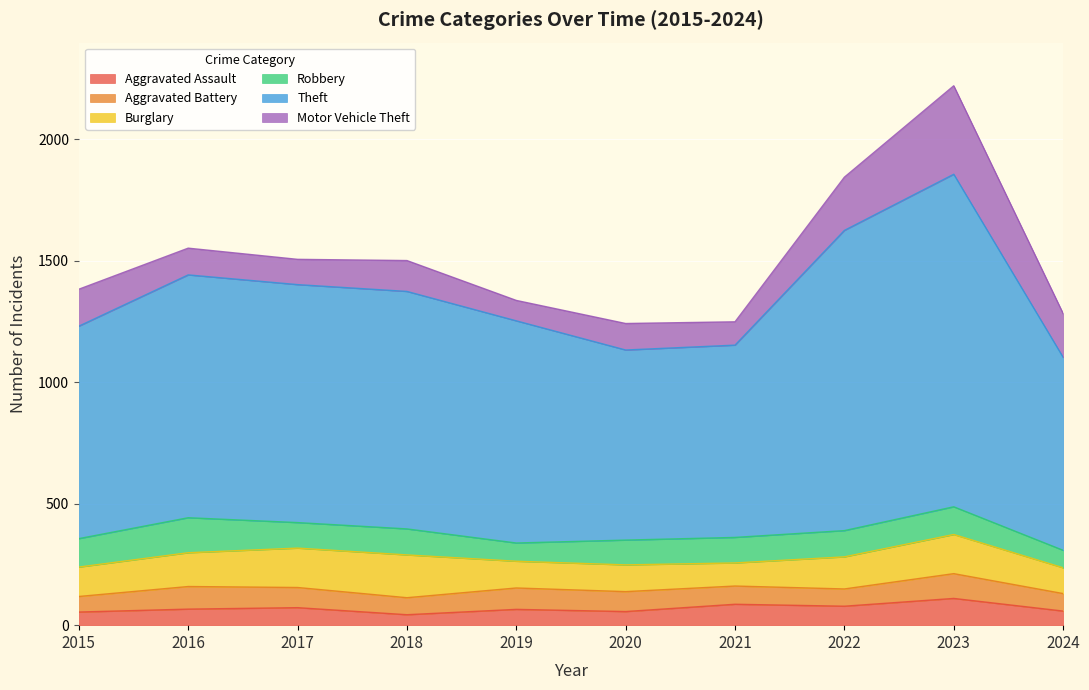

What is the difference between the second highest and second lowest values in the Aggravated Battery series?

23